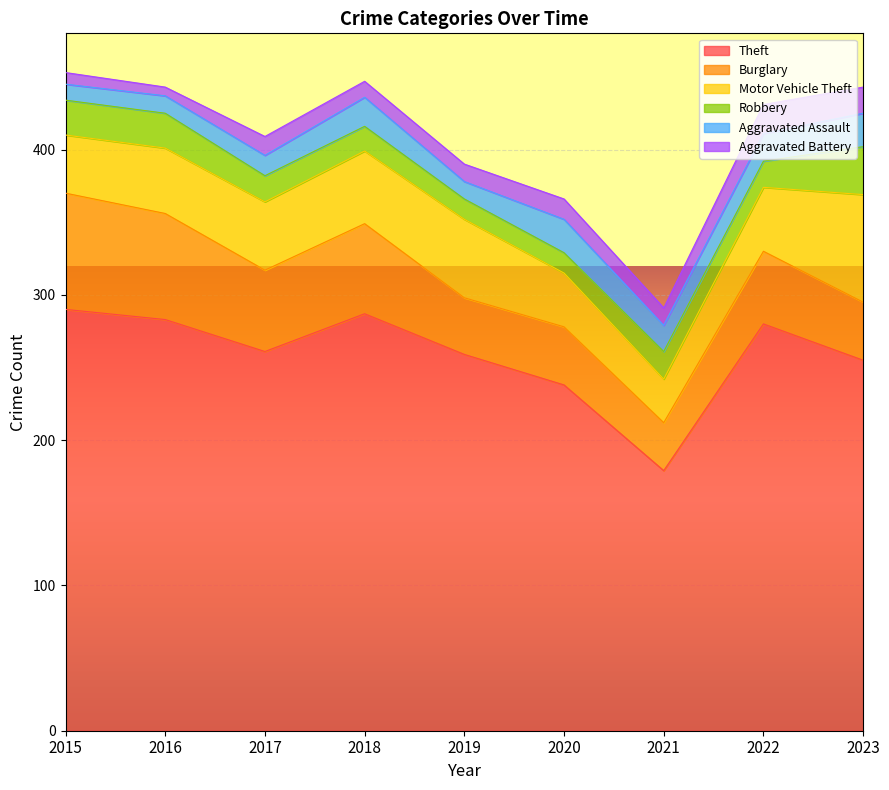

Reading right to left, transcribe all the data shown in this chart.

Theft: 255	280	179	238	259	287	261	283	290
Burglary: 40	50	33	40	39	62	56	73	80
Motor Vehicle Theft: 74	44	30	37	54	50	47	45	40
Robbery: 33	18	19	14	14	17	18	24	24
Aggravated Assault: 23	19	18	23	12	20	14	12	11
Aggravated Battery: 18	20	12	14	12	11	13	6	8